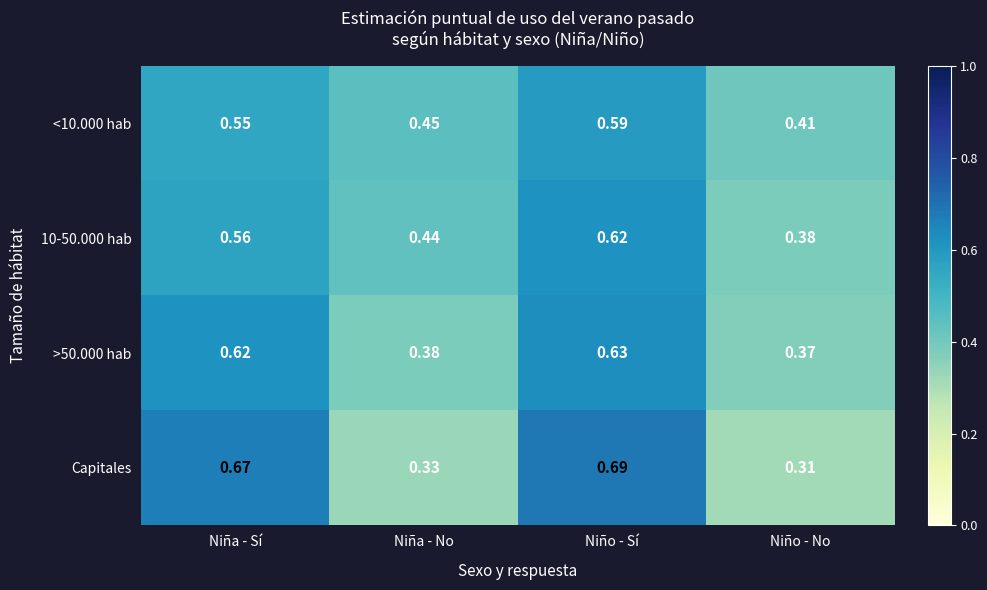

List the series in order of their peak value, lowest first.

<10.000 hab, 10-50.000 hab, >50.000 hab, Capitales